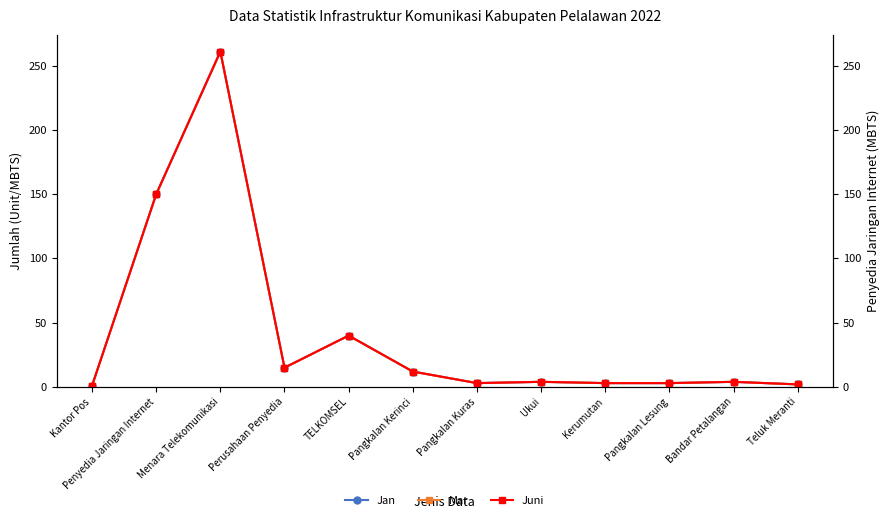

What value does the Juni series have at TELKOMSEL?

40